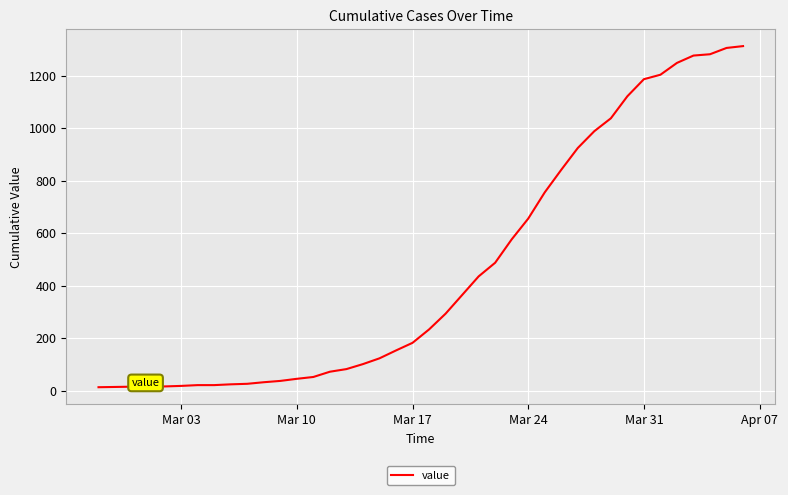

What is the maximum value shown in the chart?

1312